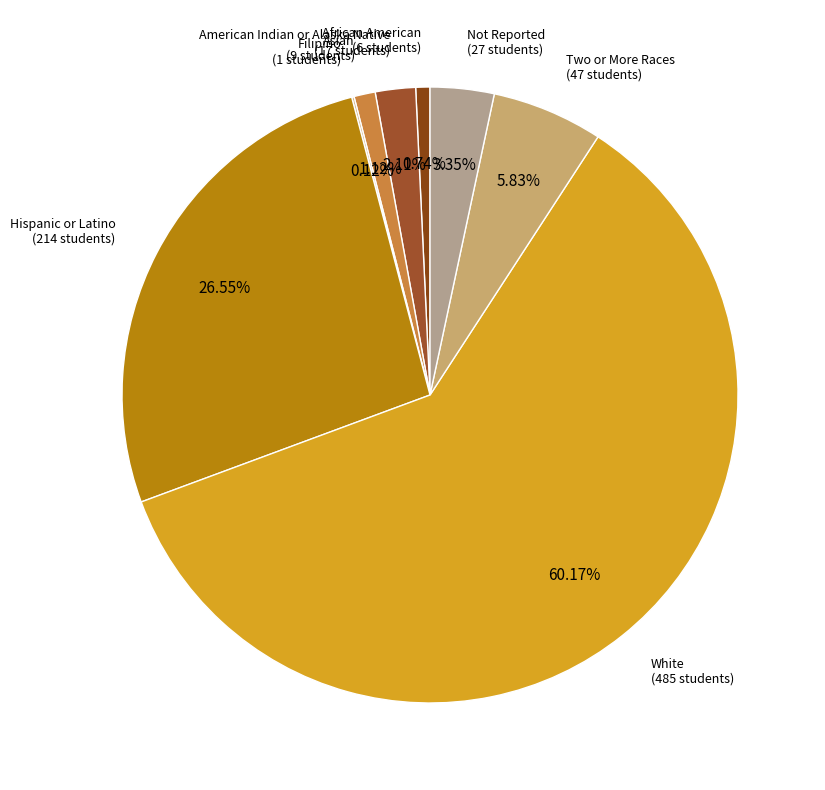

To the nearest percent, what is the average slice percentage?

12%